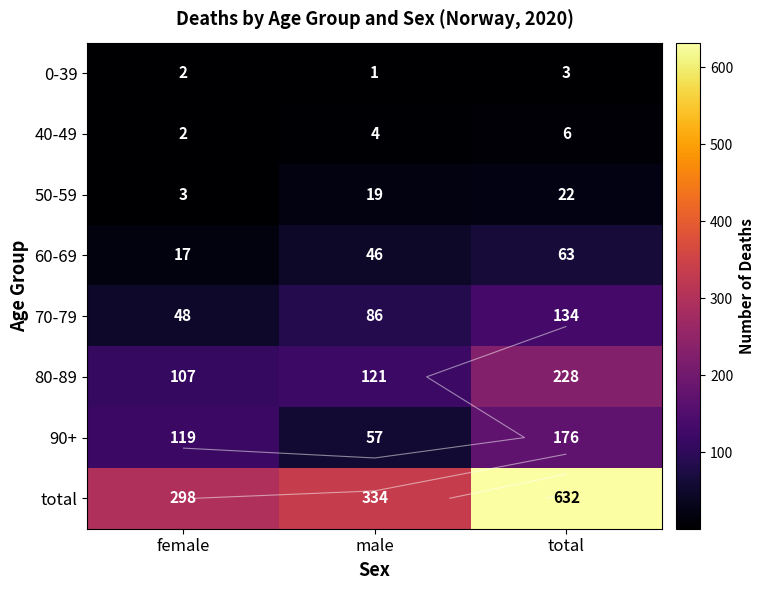

The value of 50-59 at male is 6. True or false?

False